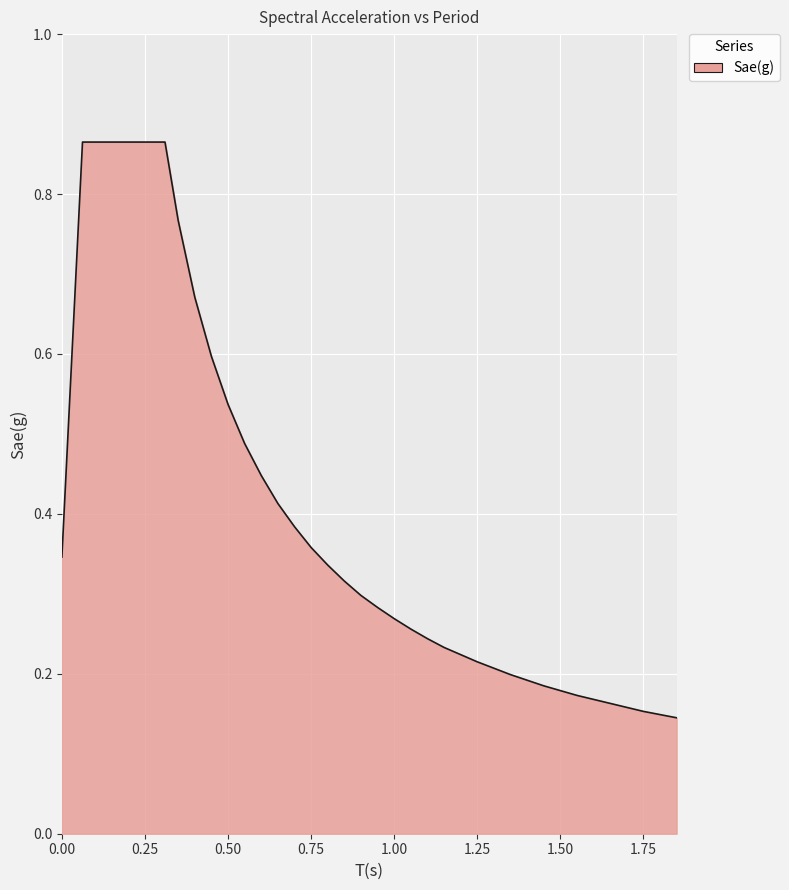

Count the number of categories in the chart.

40